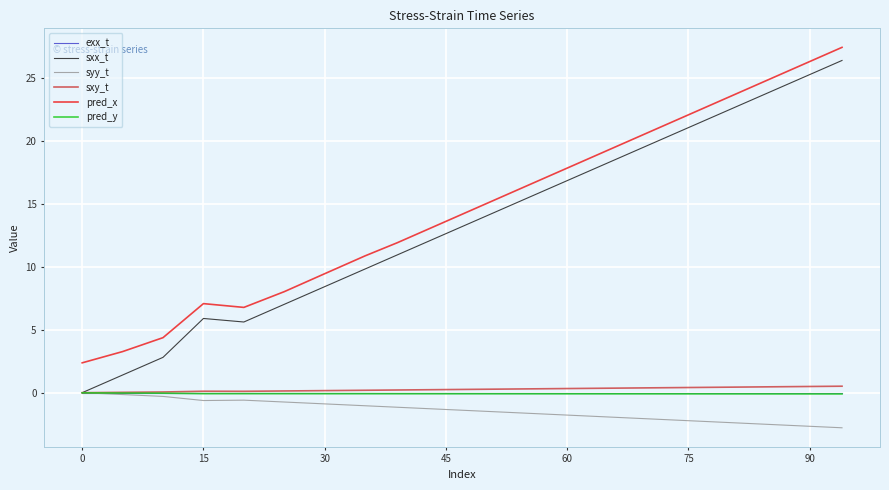

What is the difference between the maximum and minimum values in the syy_t series?

2.8